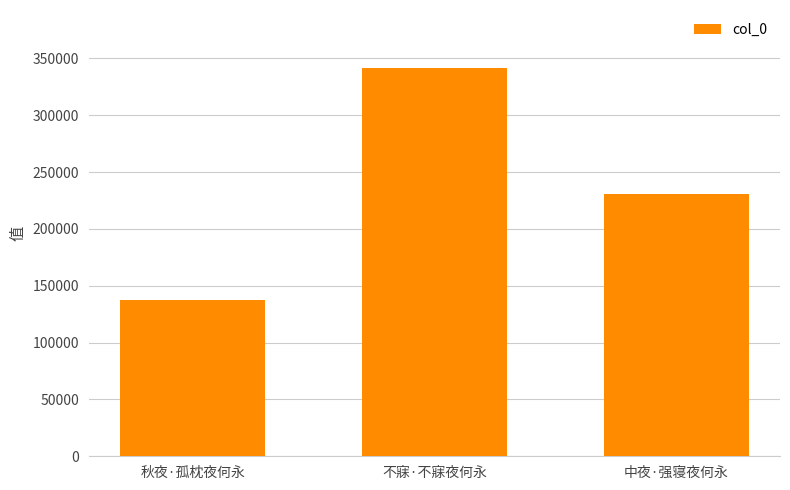

Approximately how many times larger is the value at 中夜·强寝夜何永 compared to 秋夜·孤枕夜何永?

1.7